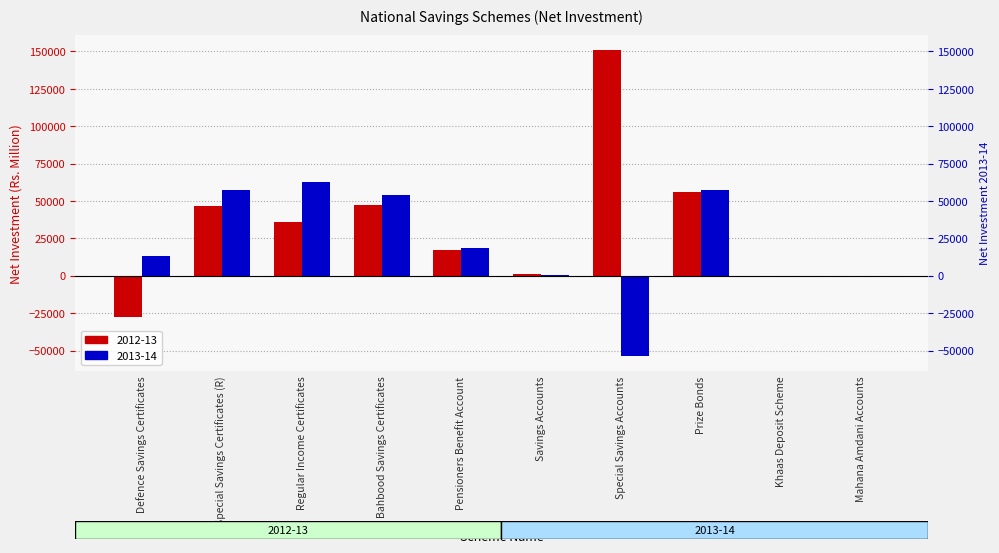

The 2012-13 series shows 47622.7 at Bahbood Savings Certificates. True or false?

True